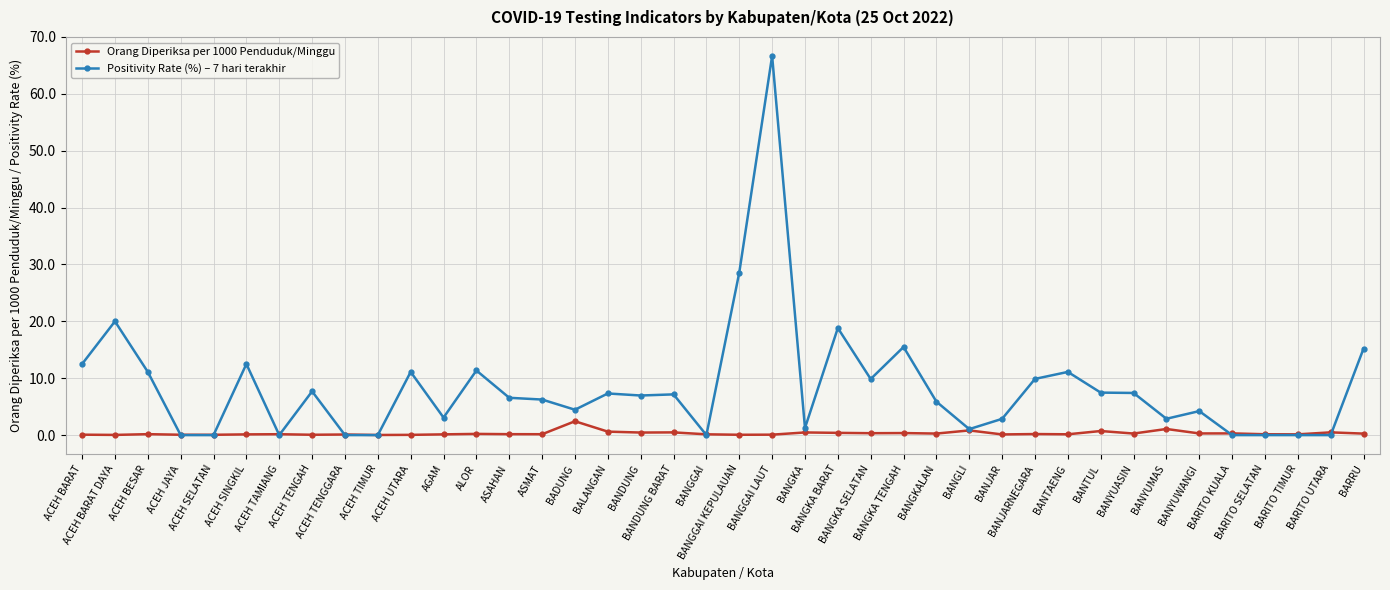

The Orang Diperiksa per 1000 Penduduk/Minggu series shows 0.1 at BANGGAI. True or false?

True